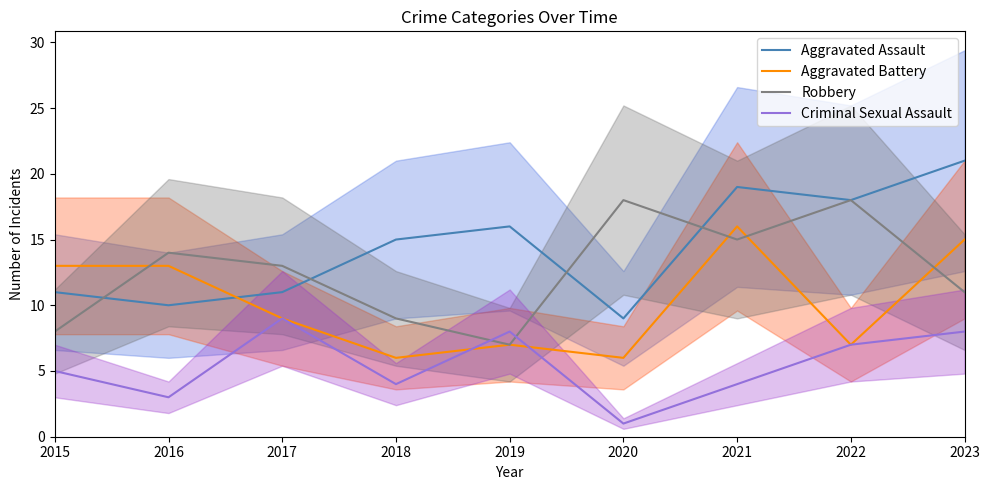

Is this an area chart (filled region under the line)?

No